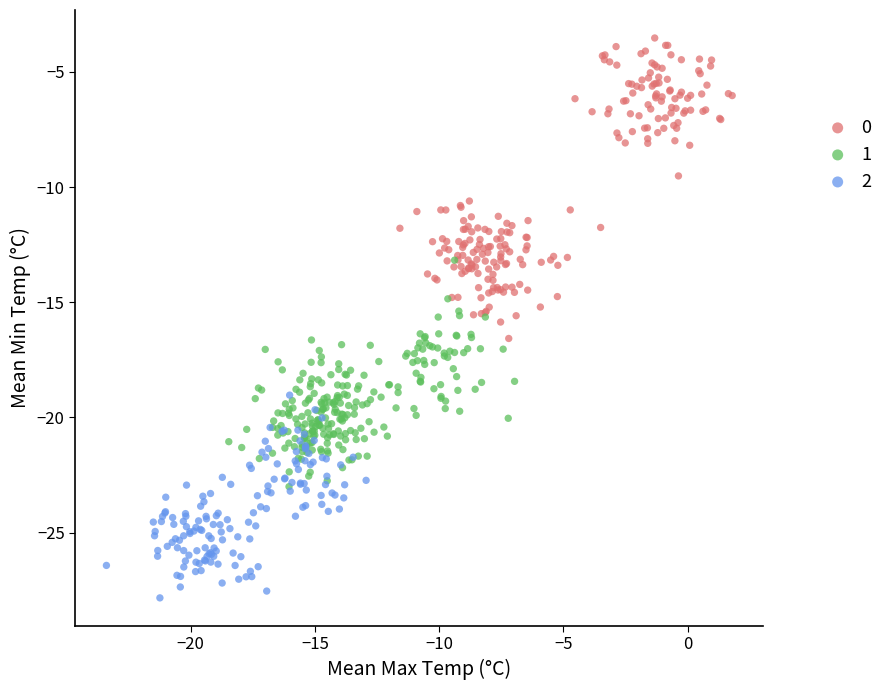

What are all the series names shown in the legend?

0, 1, 2